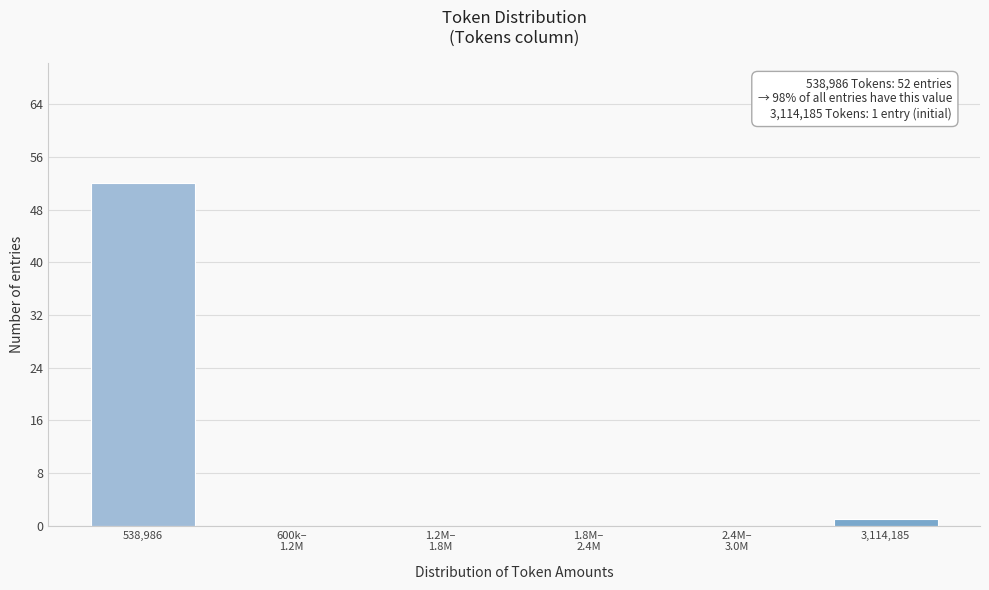

True or false: the data shows 1 at 3,114,185.

True